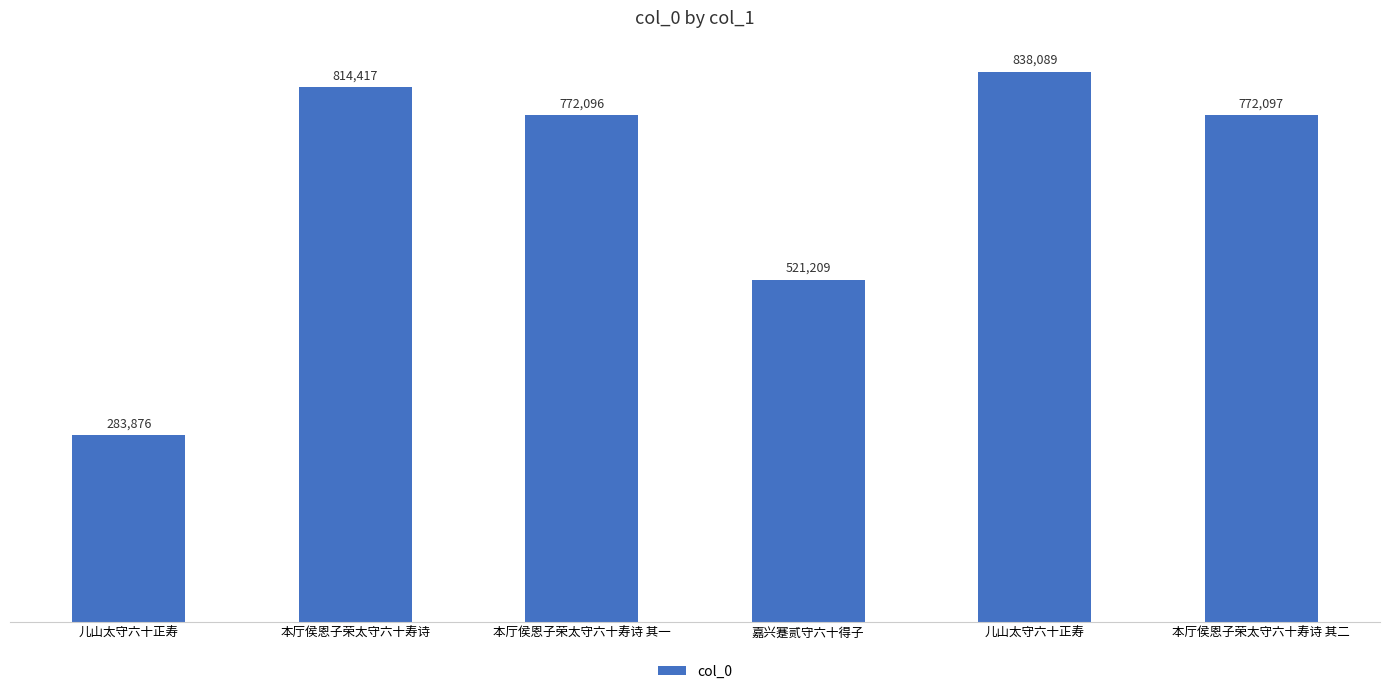

The value at 儿山太守六十正寿 is 98046. True or false?

False